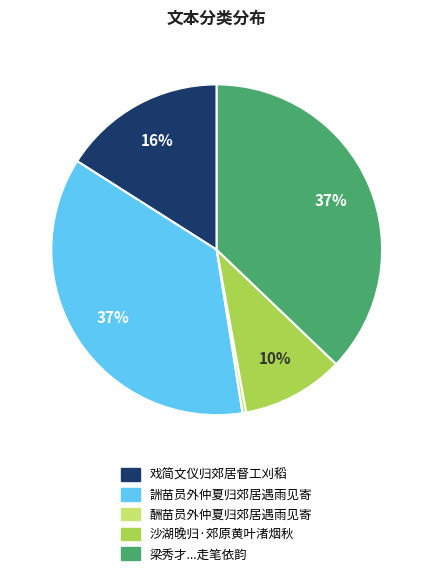

Is there any slice that represents more than half of the pie?

No